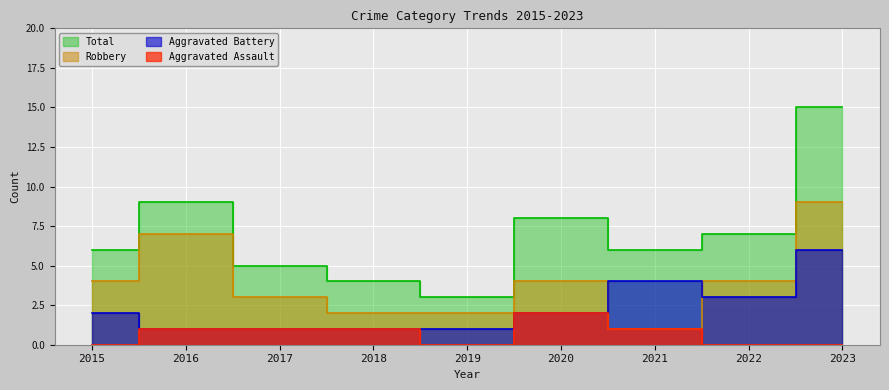

Which series changed the most between 2017 and 2022?

Aggravated Battery